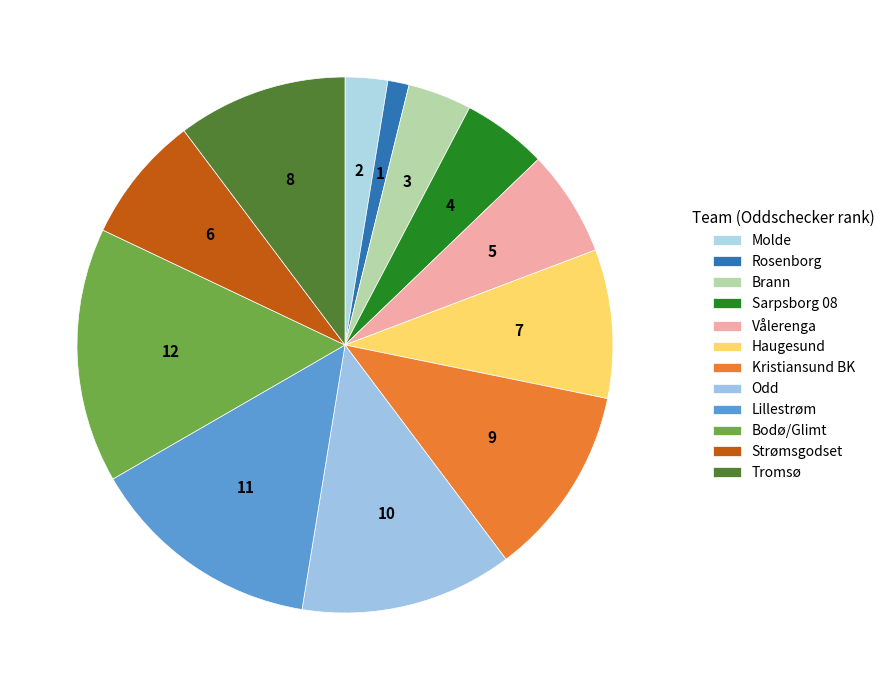

To the nearest percent, what percentage of the pie is Odd?

13%